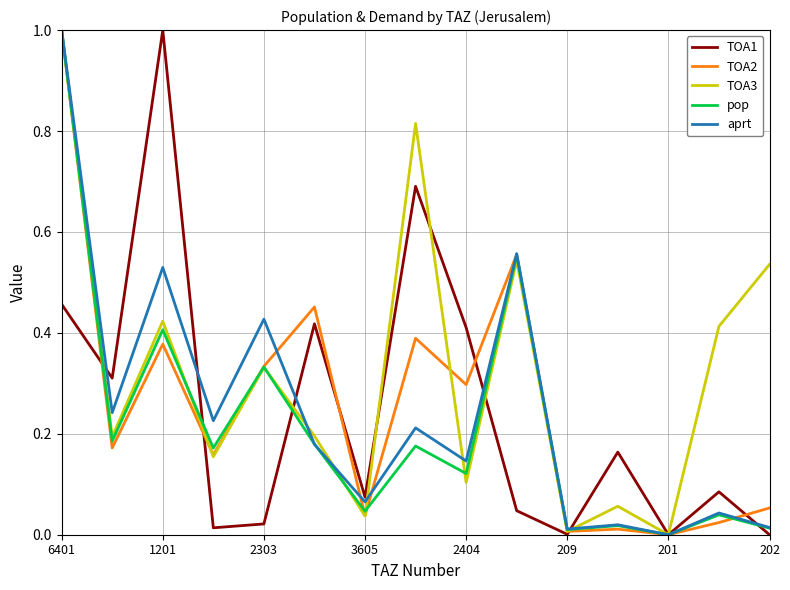

True or false: pop and TOA2 intersect in this chart.

True